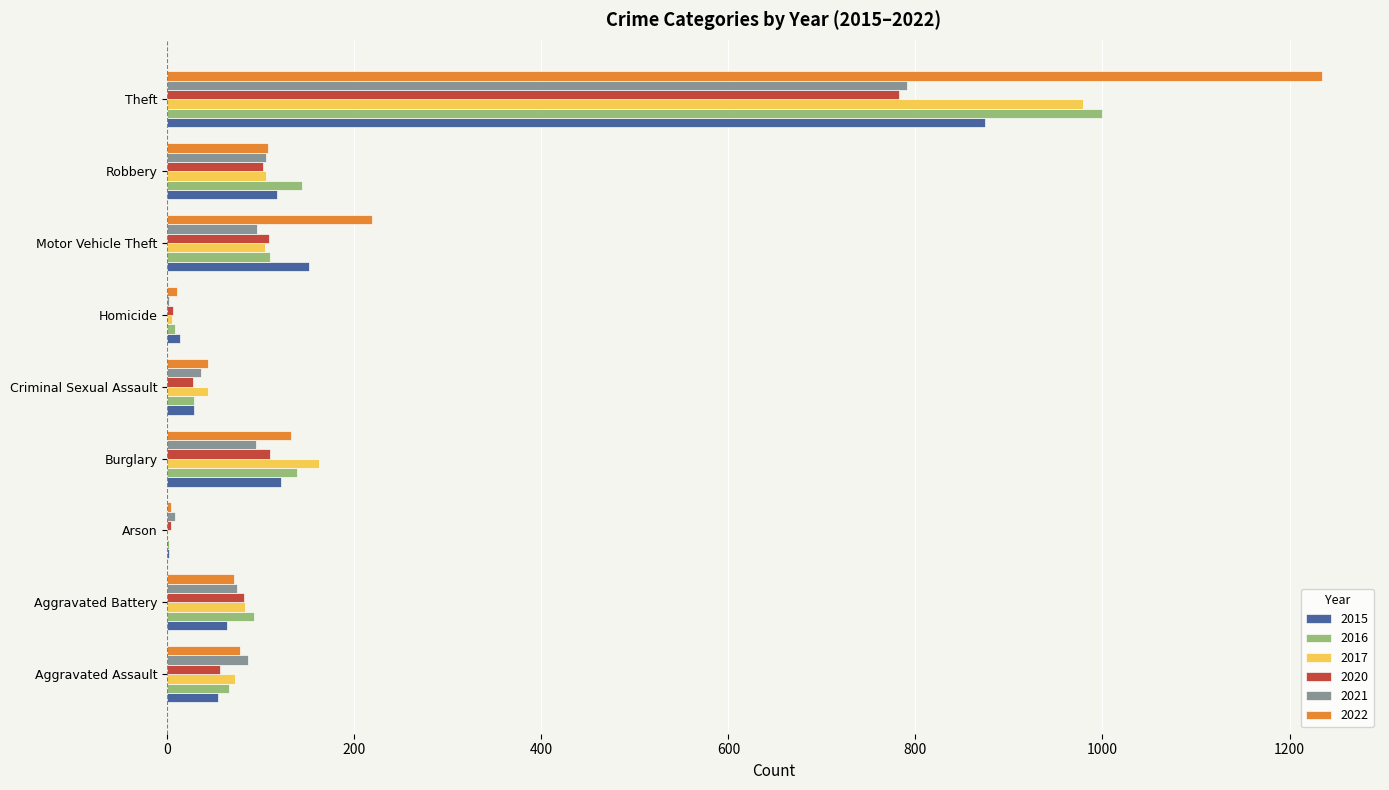

Which category has the highest value across all series?

Theft